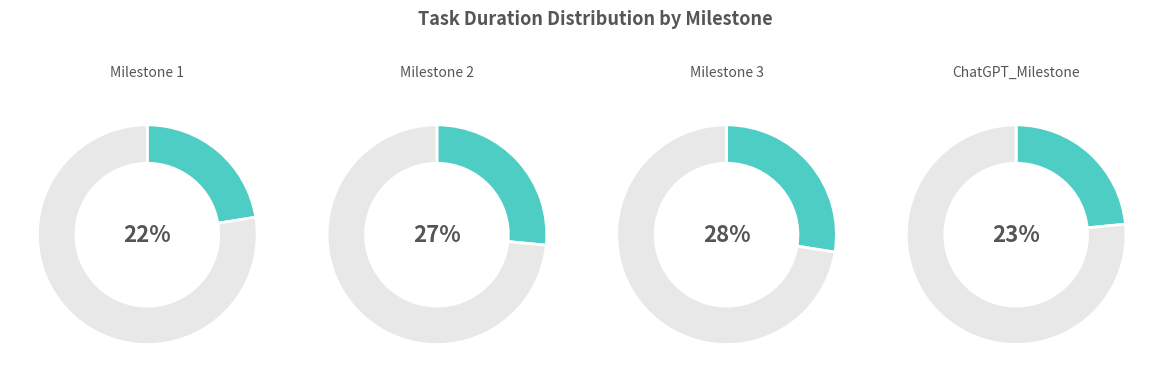

To the nearest percent, what percentage of the pie is Milestone 1?

22%